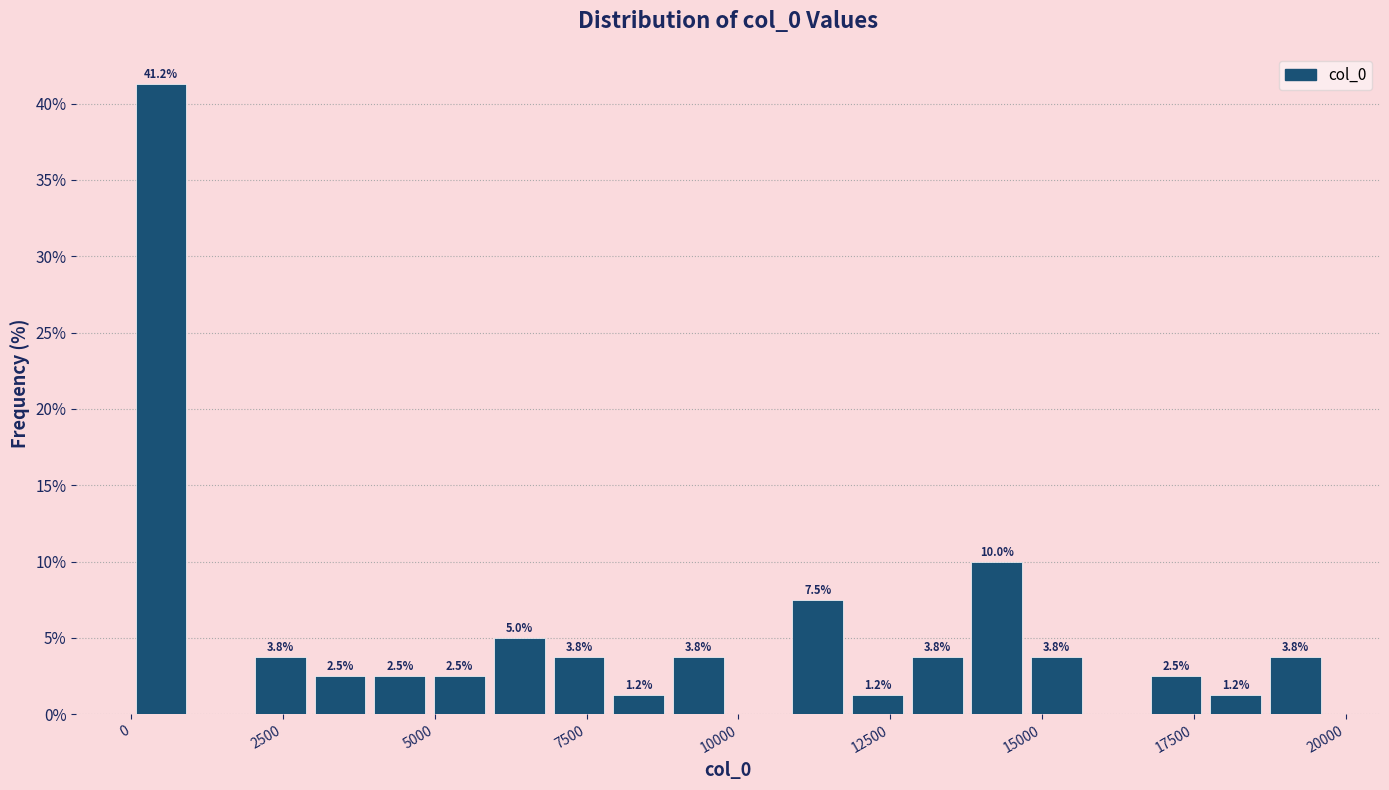

Read against the x-axis, roughly where is the centre of the tallest bar?

500